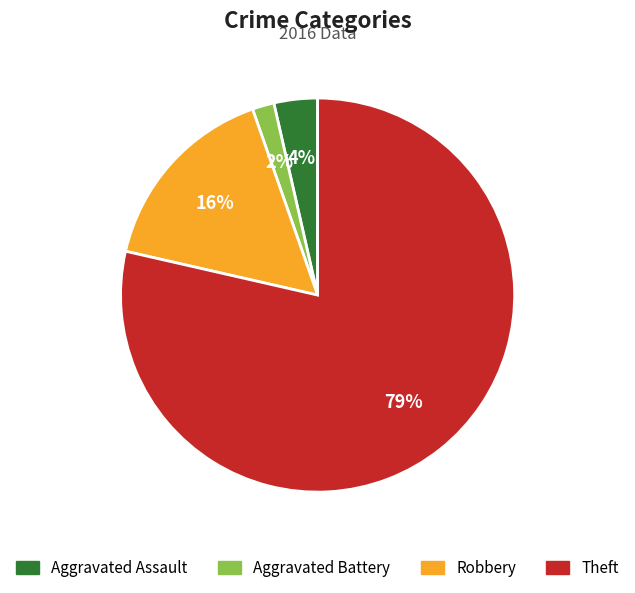

Does any single category account for the majority?

Yes